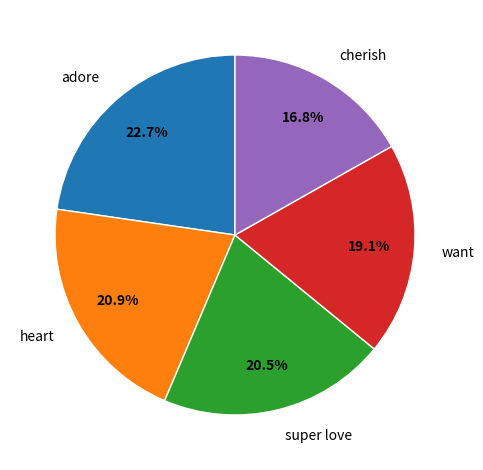

Does adore represent more than half of the total?

No